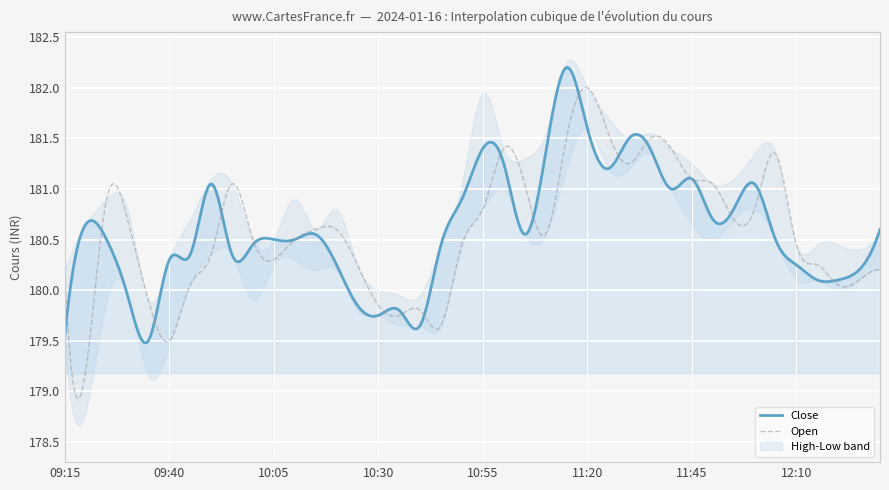

Which has a higher value, 12:30 or 10:15?

10:15